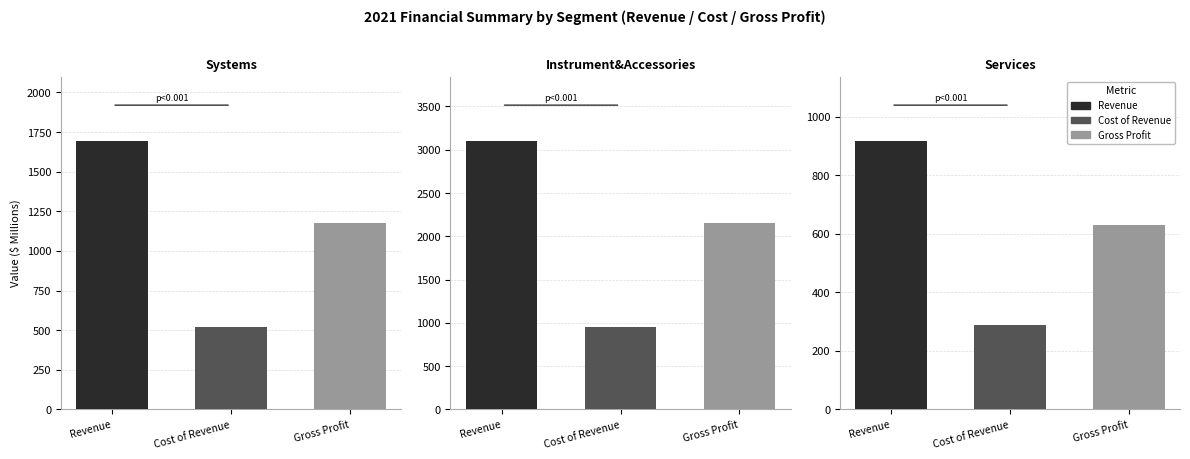

What is the minimum value for Cost of Revenue?

287.5